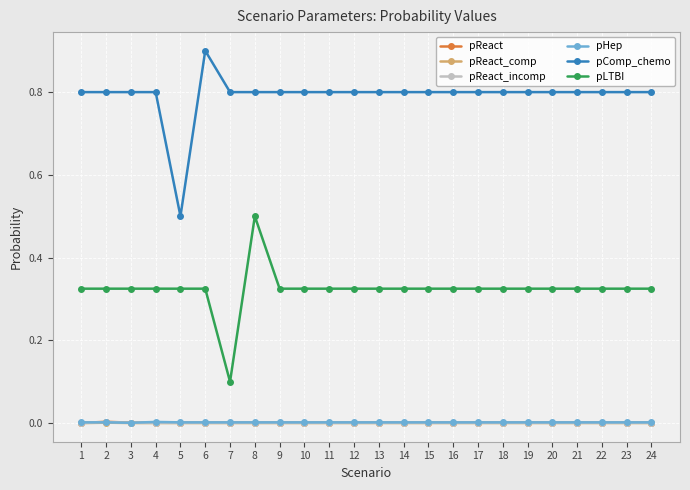

Which category has the highest value across all series?

6